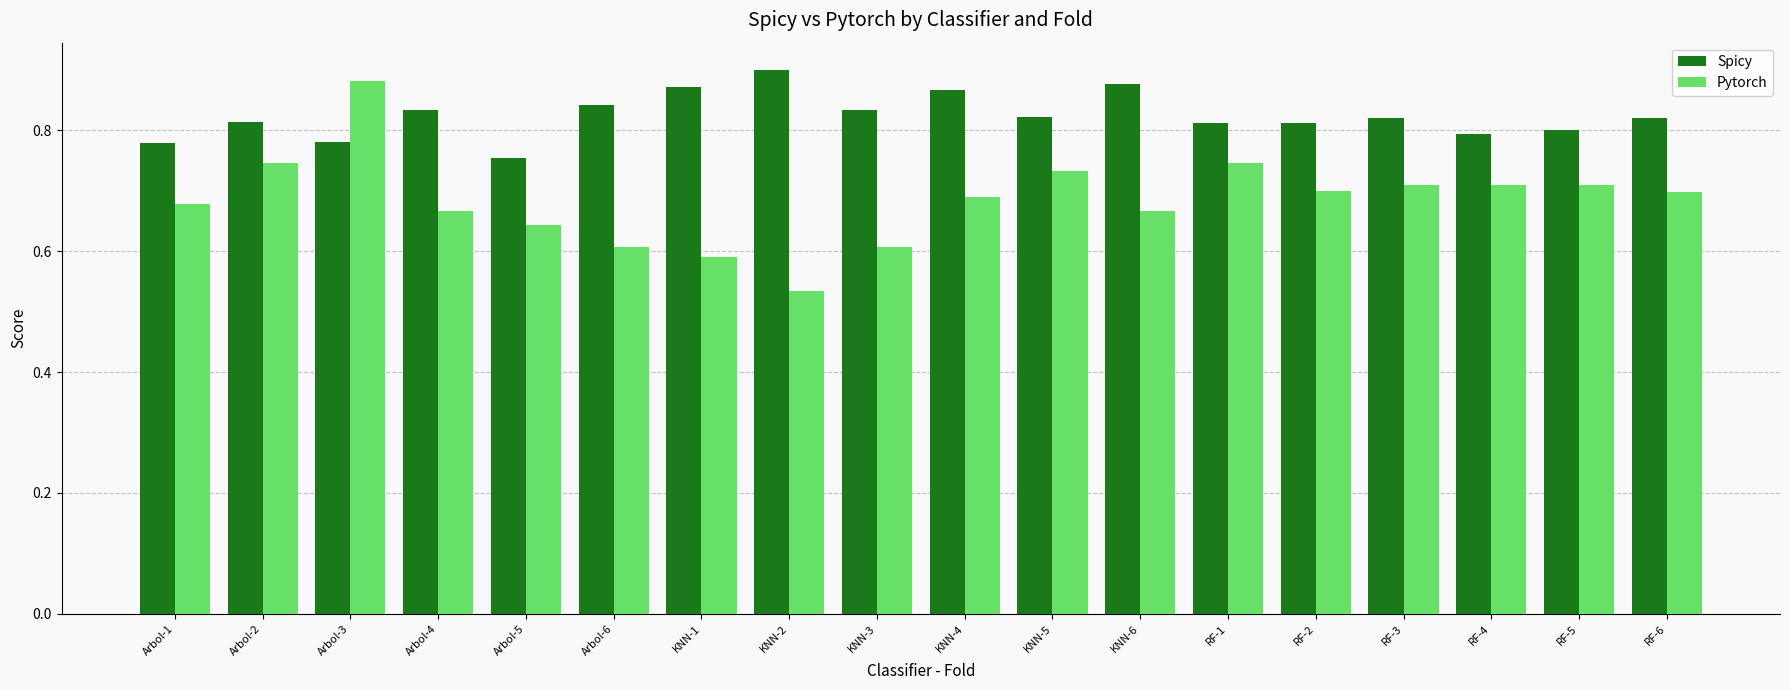

What is the label of the 5th bar from the left?

Arbol-5